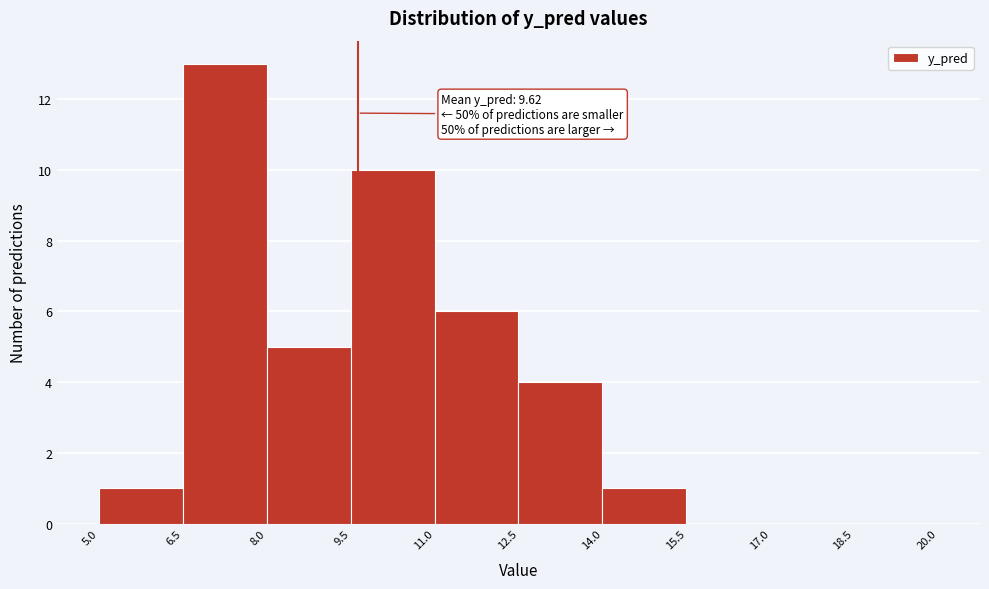

Which range on the x-axis has the tallest bar?

6.5 to 8.0